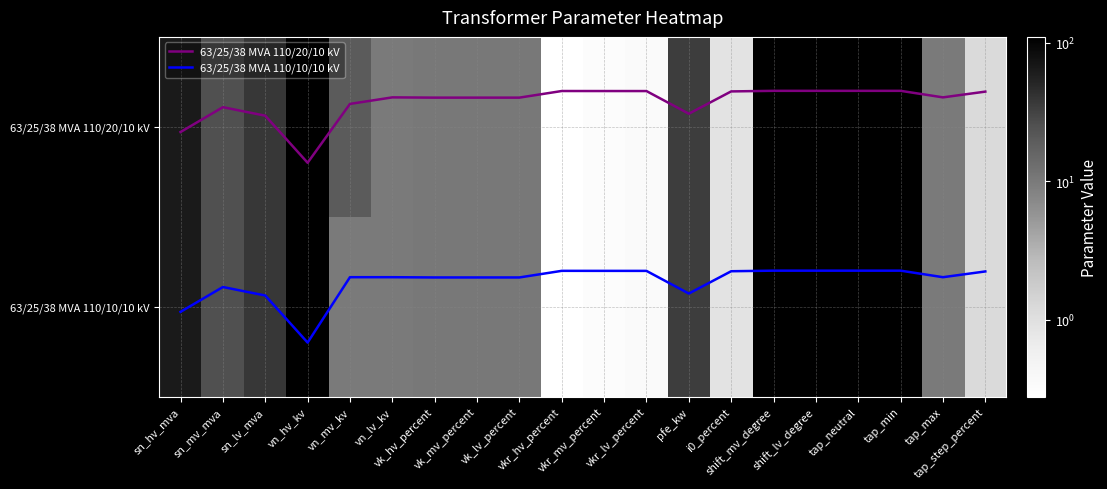

At which label does 63/25/38 MVA 110/20/10 kV first exceed 0?

sn_hv_mva